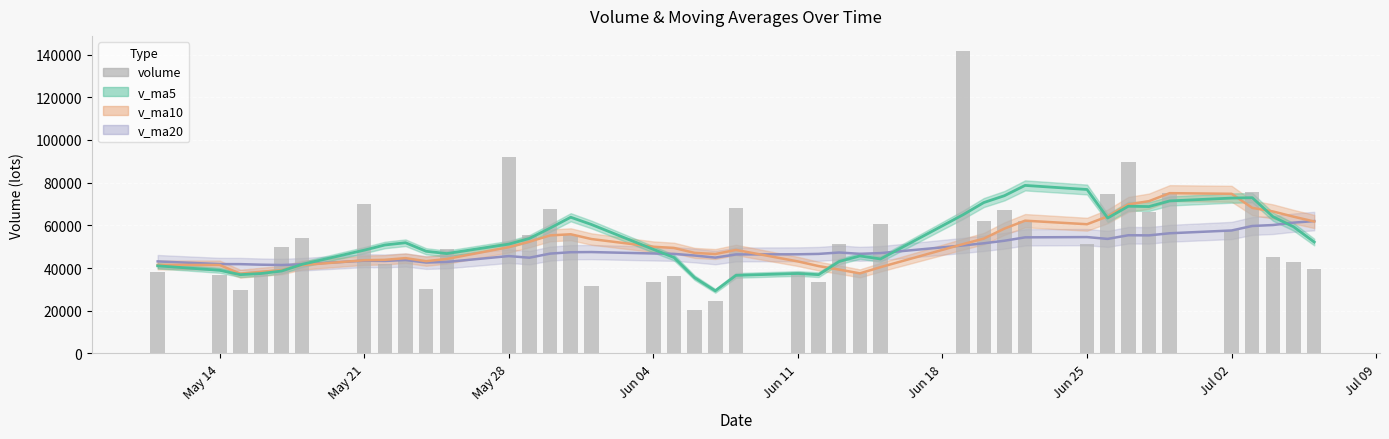

Is it true that volume equals 33609.6 at Jun 04?

True